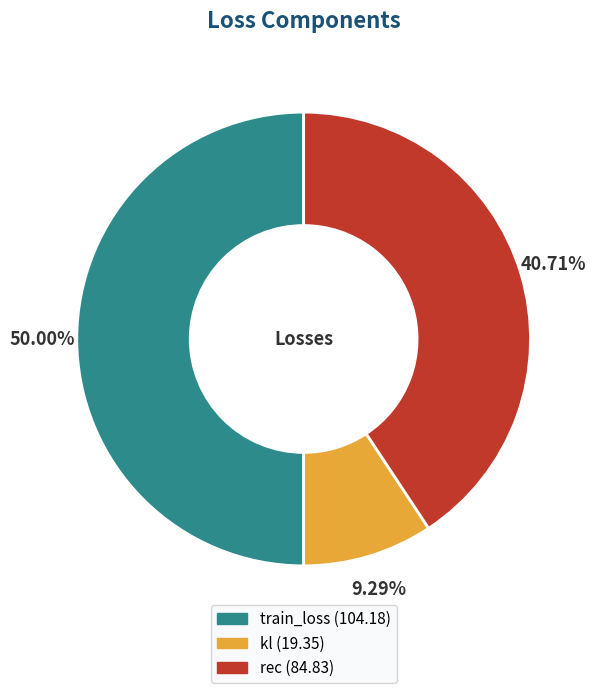

True or false: rec accounts for 41% of the total.

True